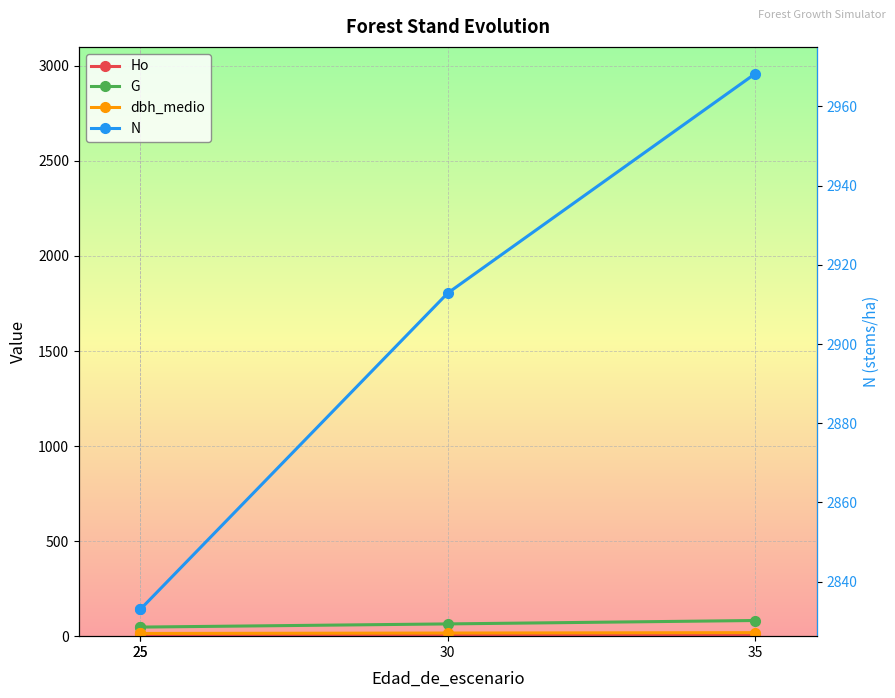

What are all the series names shown in the legend?

Ho, G, dbh_medio, N